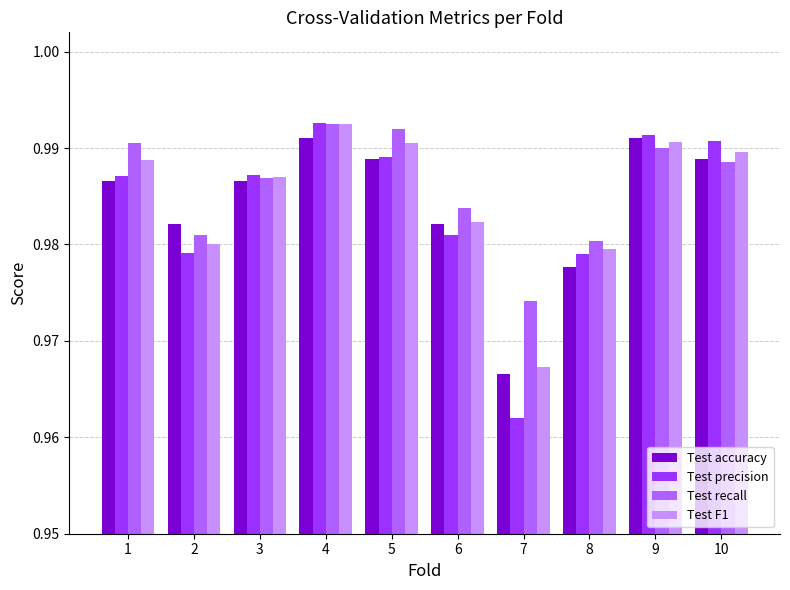

How many Test recall values are between 0 and 1?

10